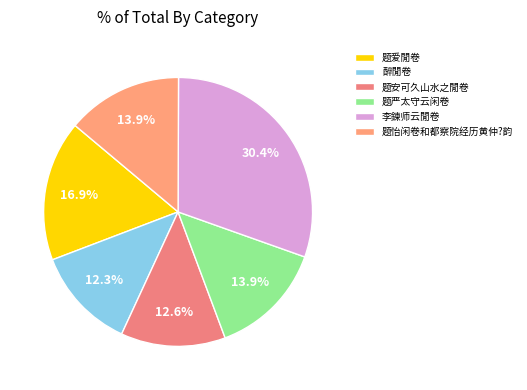

What is the ratio of the value at 题严太守云闲卷 to the value at 题爱閒卷?

0.8